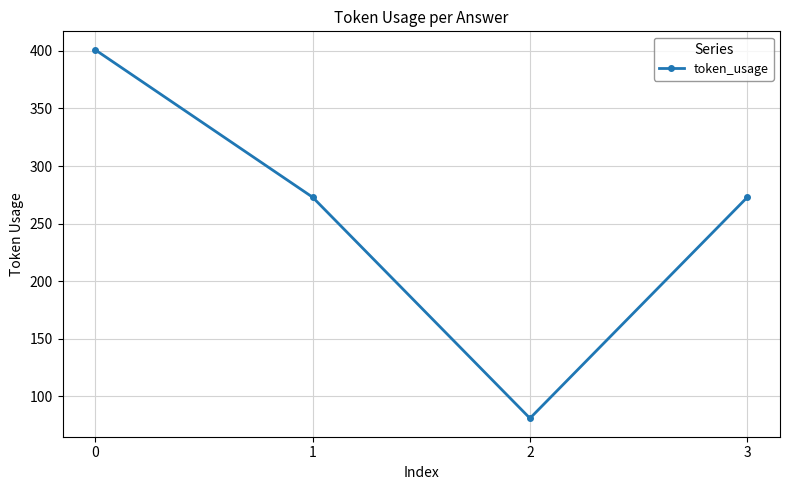

Approximately how many times larger is the value at 2 compared to 0?

0.2